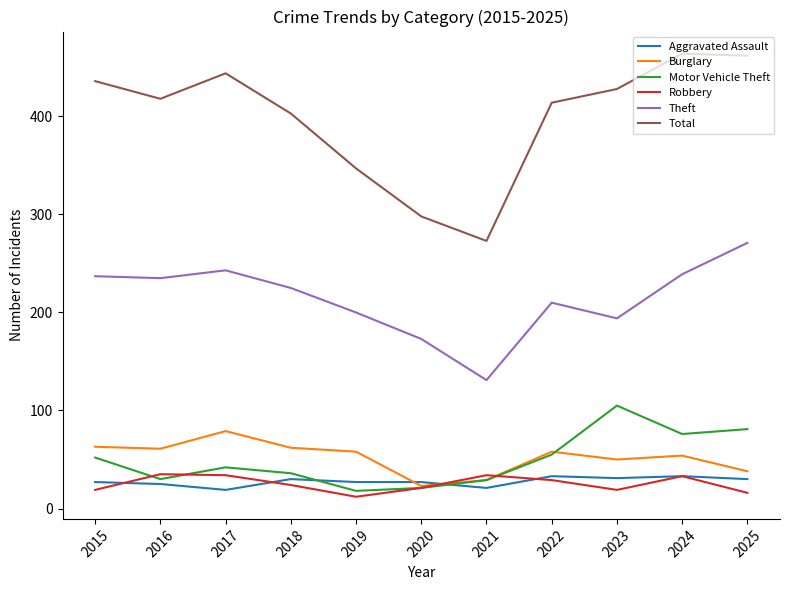

At which label does Robbery first exceed 24?

2016